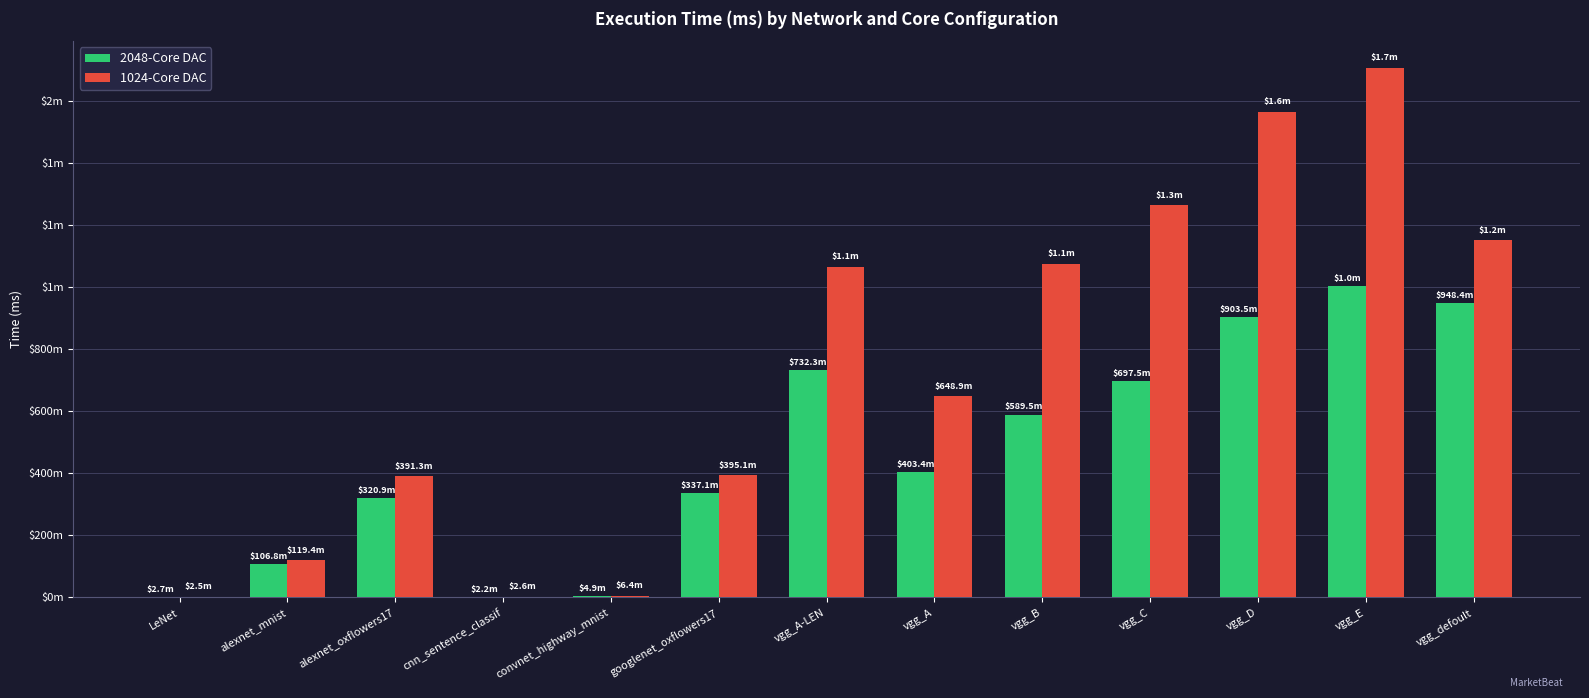

Does the chart contain stacked bars?

No